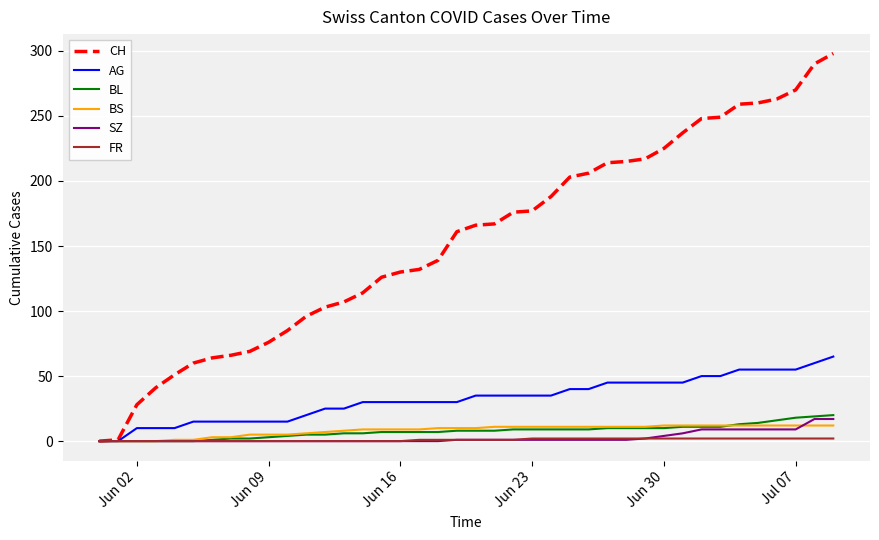

Which series has the largest total across all categories?

CH